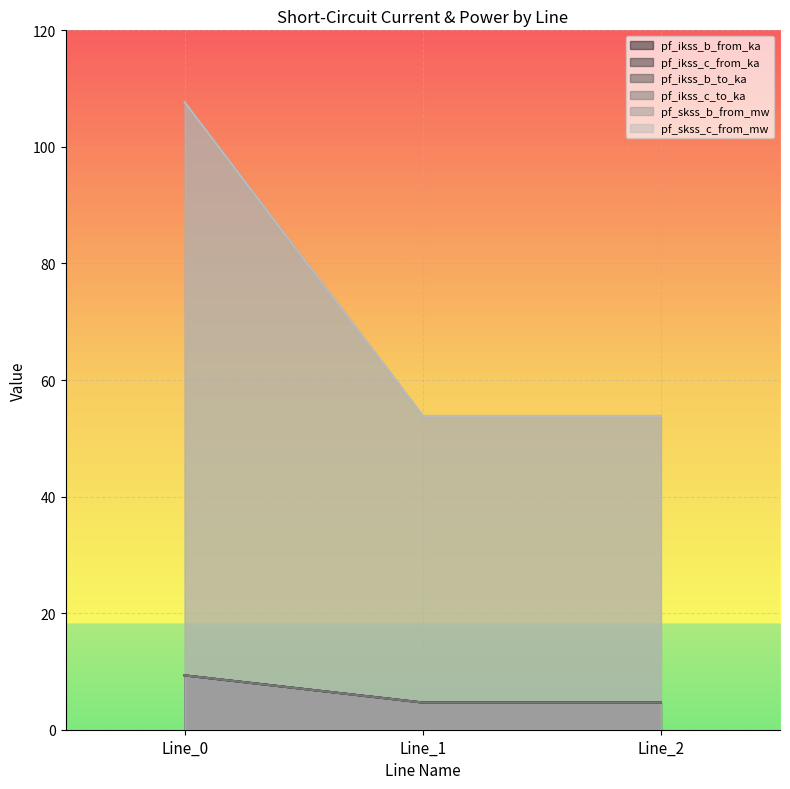

What is the difference between the maximum and minimum values in the pf_skss_c_from_mw series?

53.8